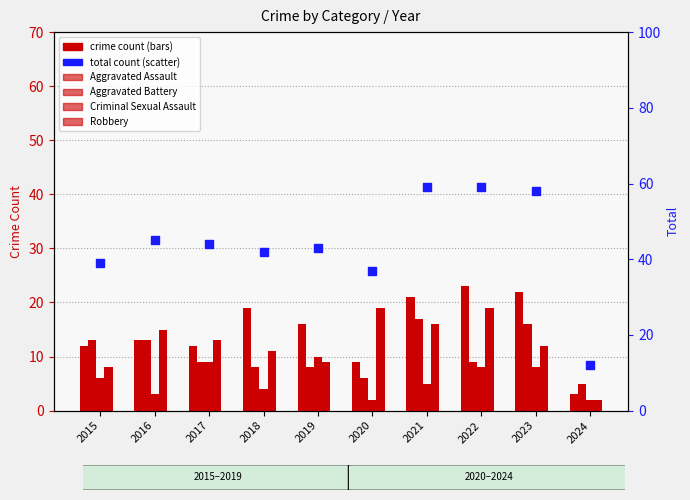

Which series has the largest Y range (max minus min)?

Total